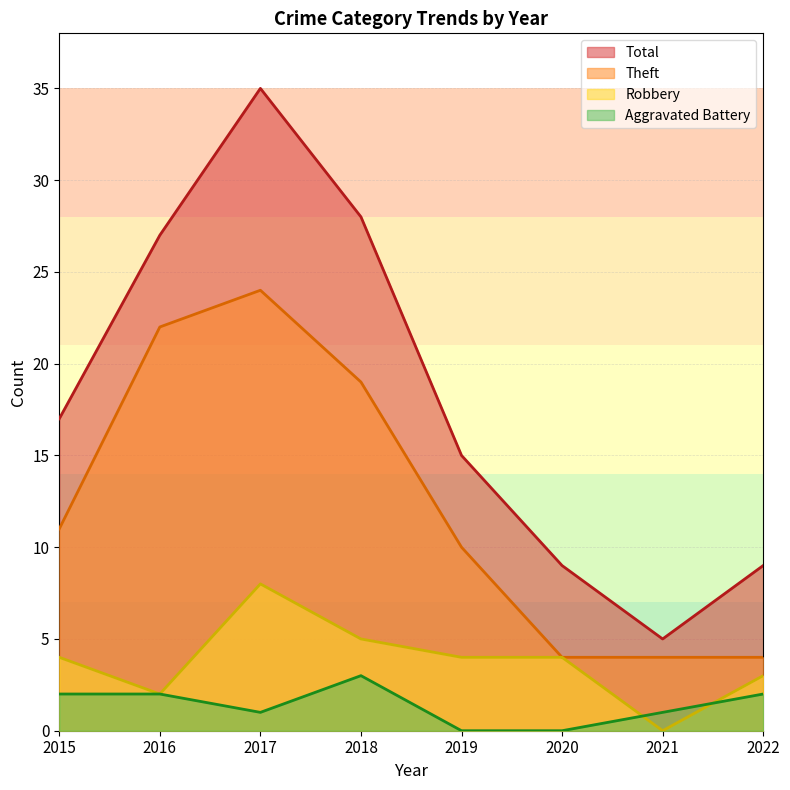

Between which two adjacent categories do Robbery and Aggravated Battery first intersect?

2020 and 2021